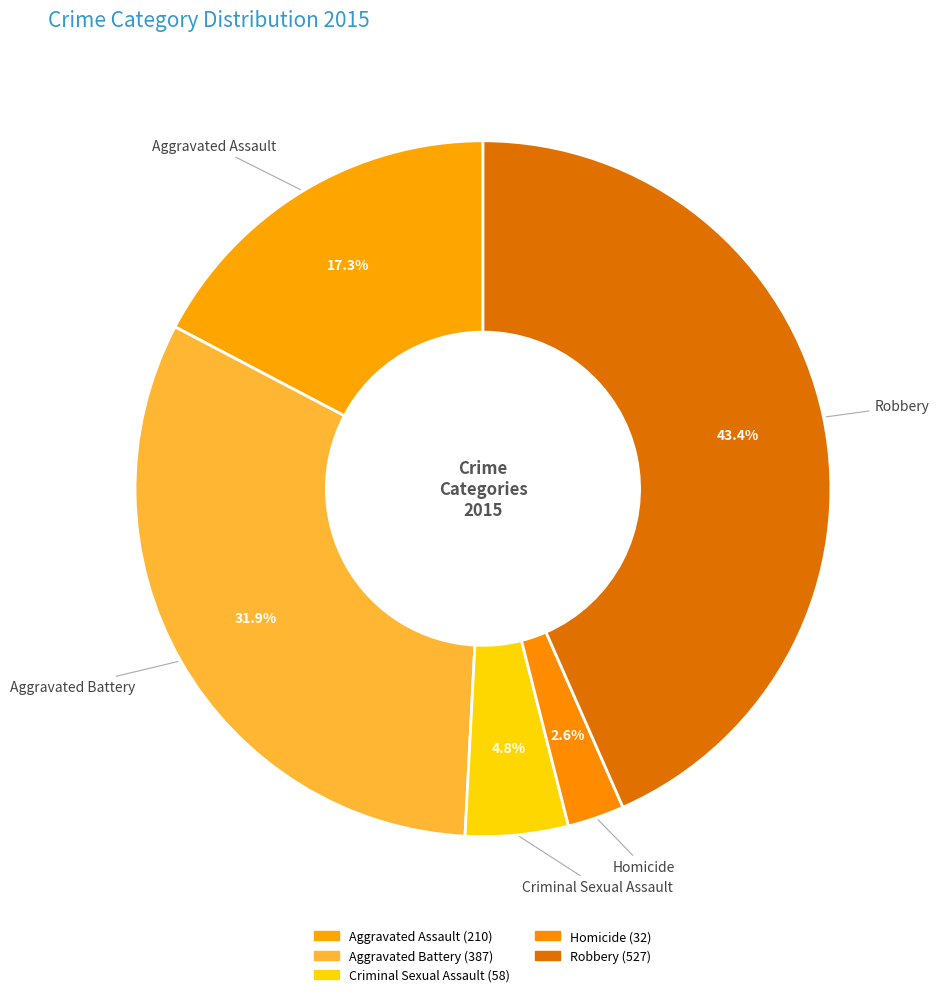

Count the number of slices in the pie.

5